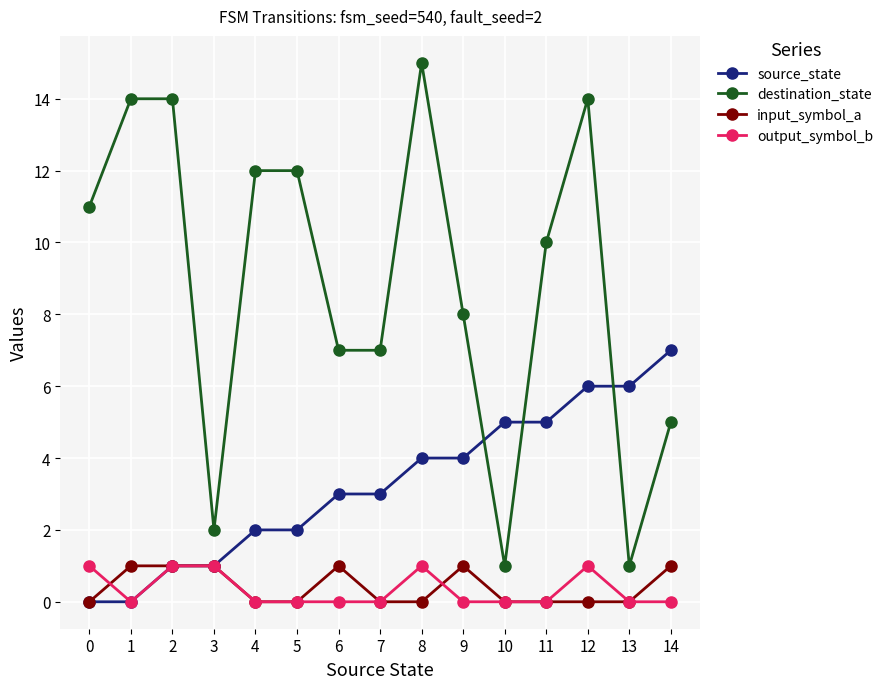

At which category does the chart reach its peak across all series?

8